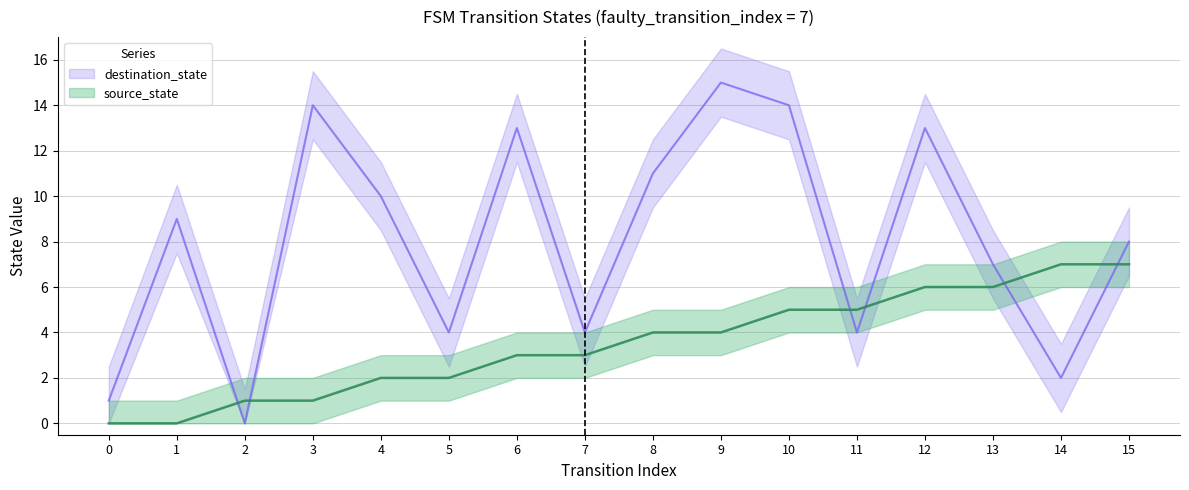

What is the highest value of the source_state series?

7